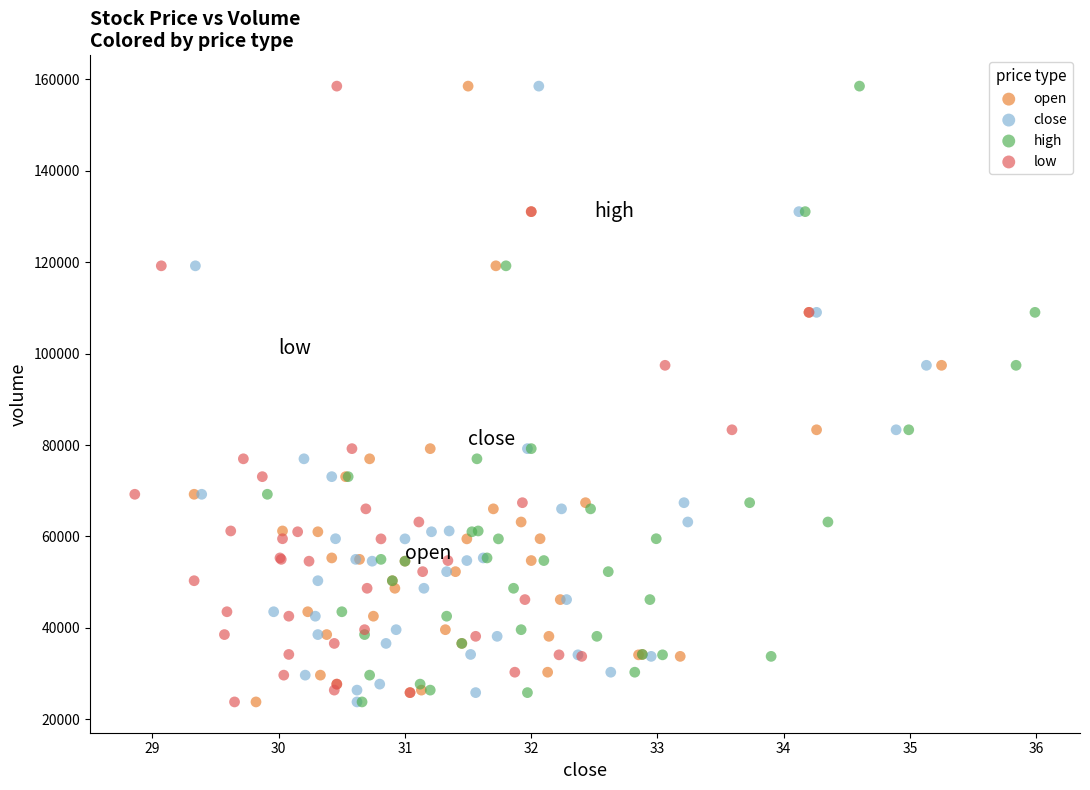

What are all the series names shown in the legend?

open, close, high, low